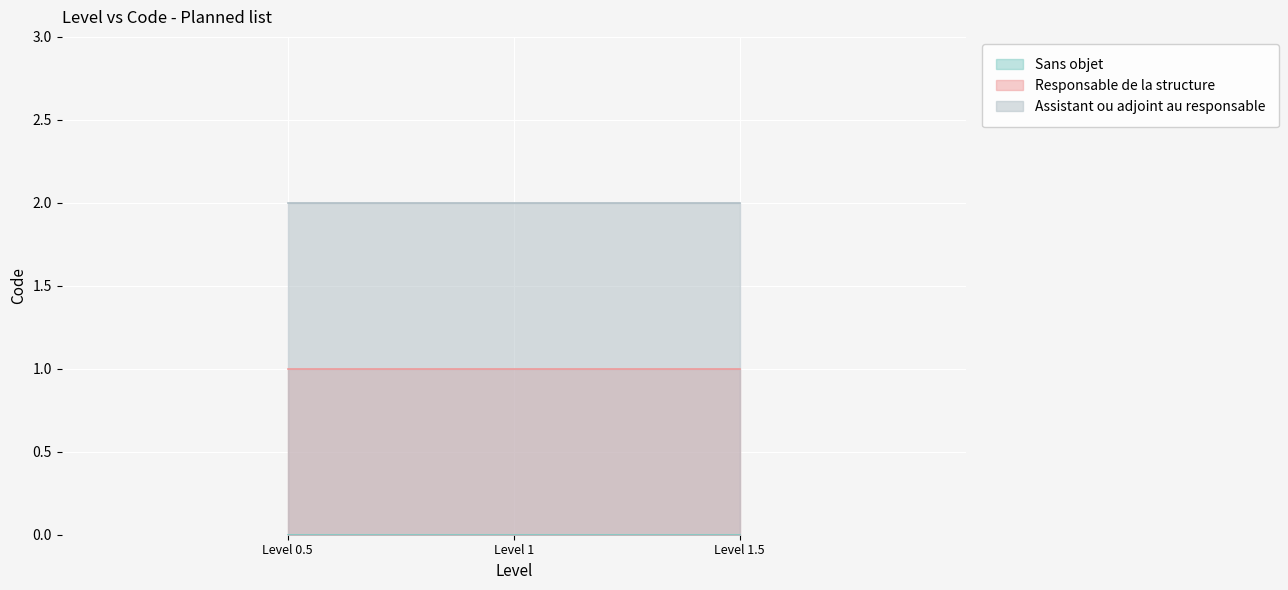

List the labels in order of value, smallest first.

Sans objet, Responsable de la structure, Assistant ou adjoint au responsable